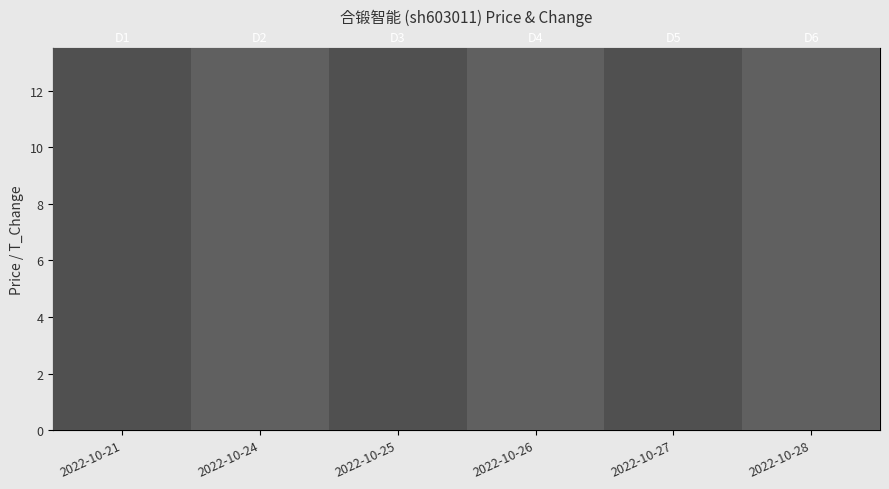

Is the value of t_change at 2022-10-26 greater than the value of price at 2022-10-27?

No